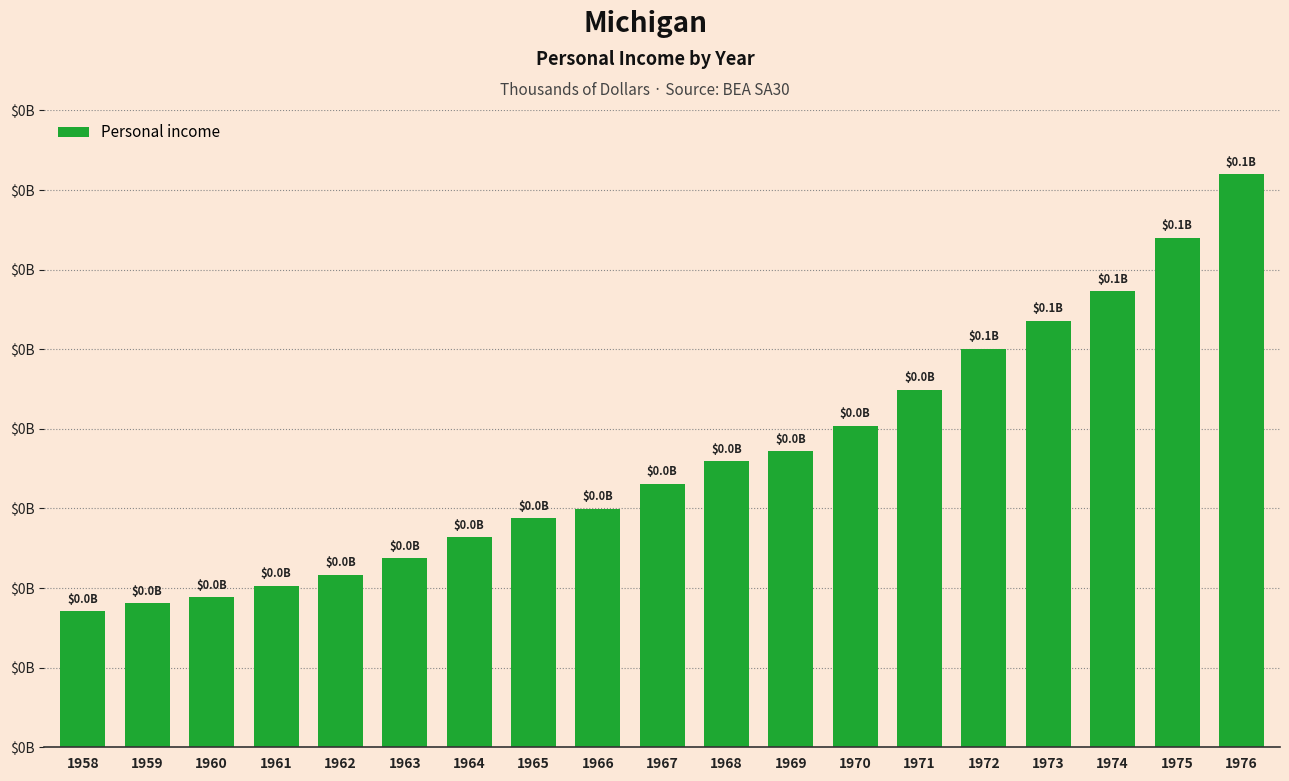

What is the value of the 11th bar from the left?

35930901